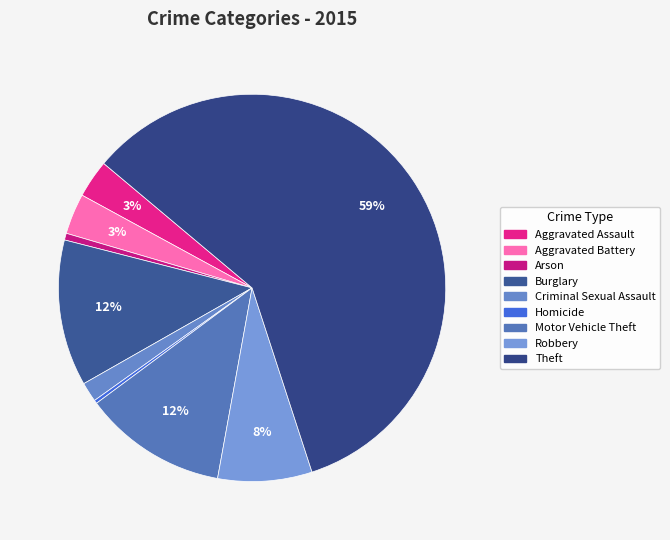

Combined, do Robbery and Burglary account for over 50%?

No